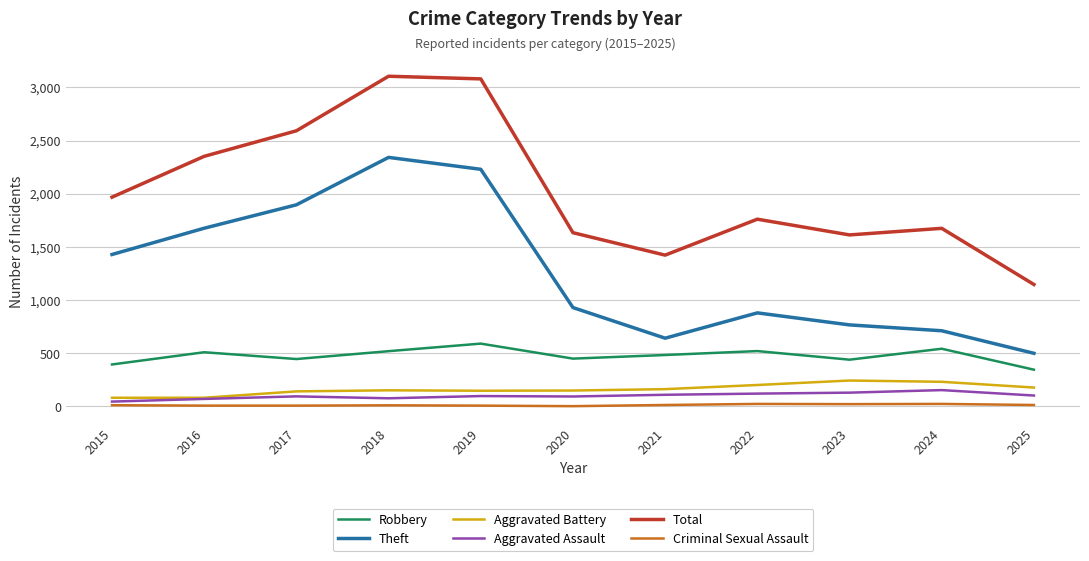

Is this an area chart (filled region under the line)?

No